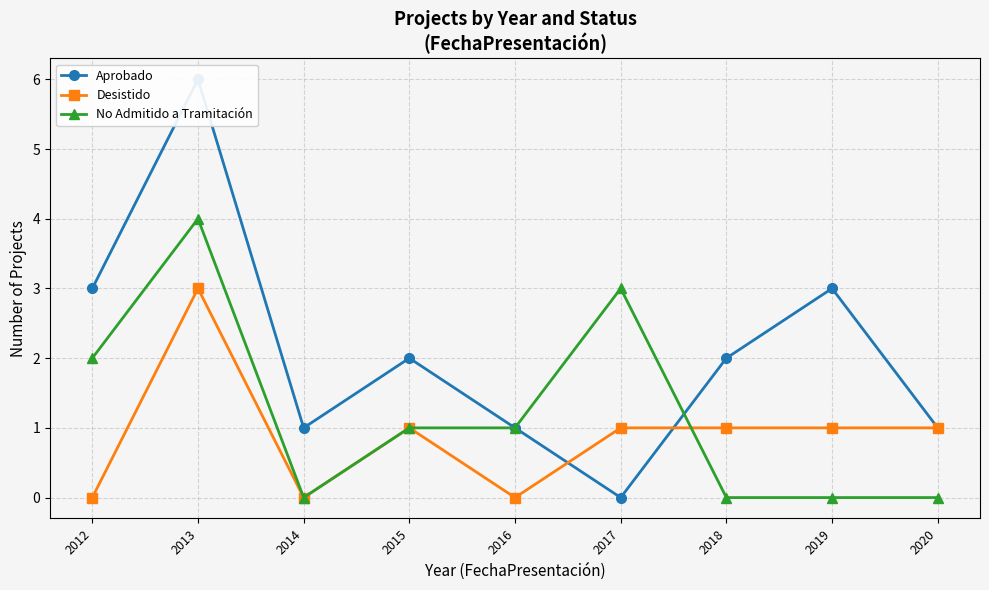

How many data points does each series have?

9